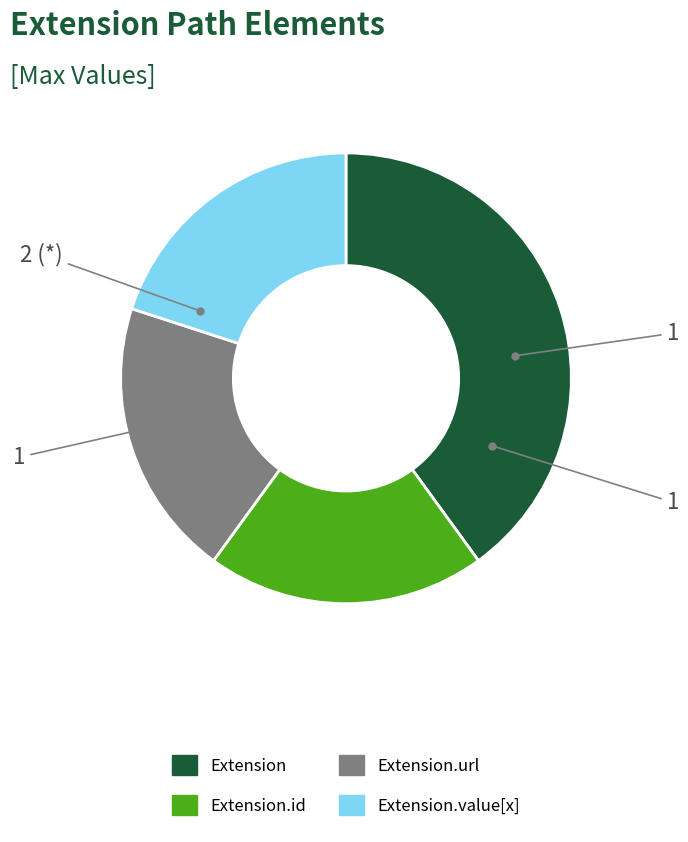

Does any single category account for the majority?

No